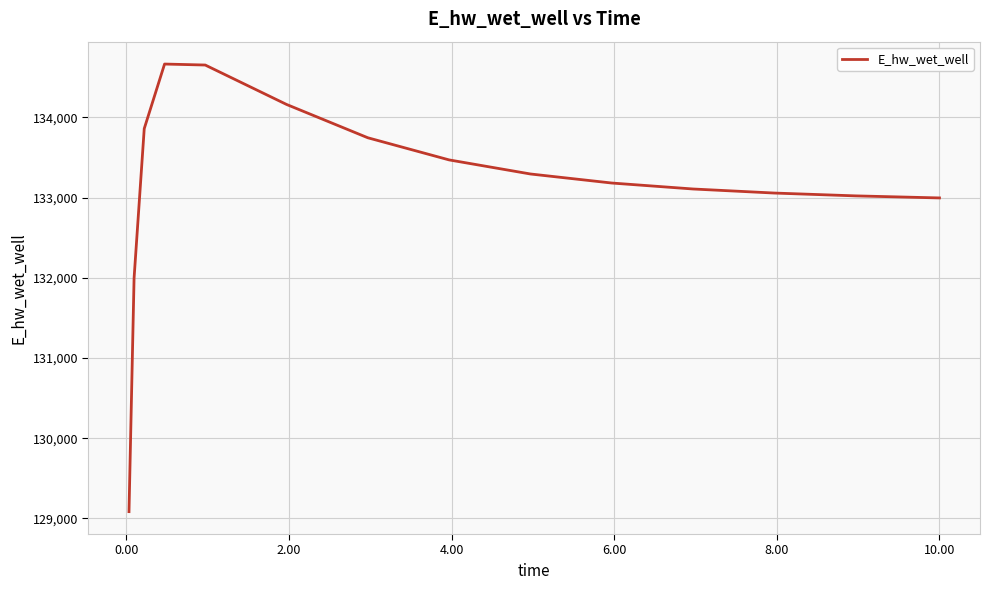

What is the difference between the maximum and minimum values?

5581.6